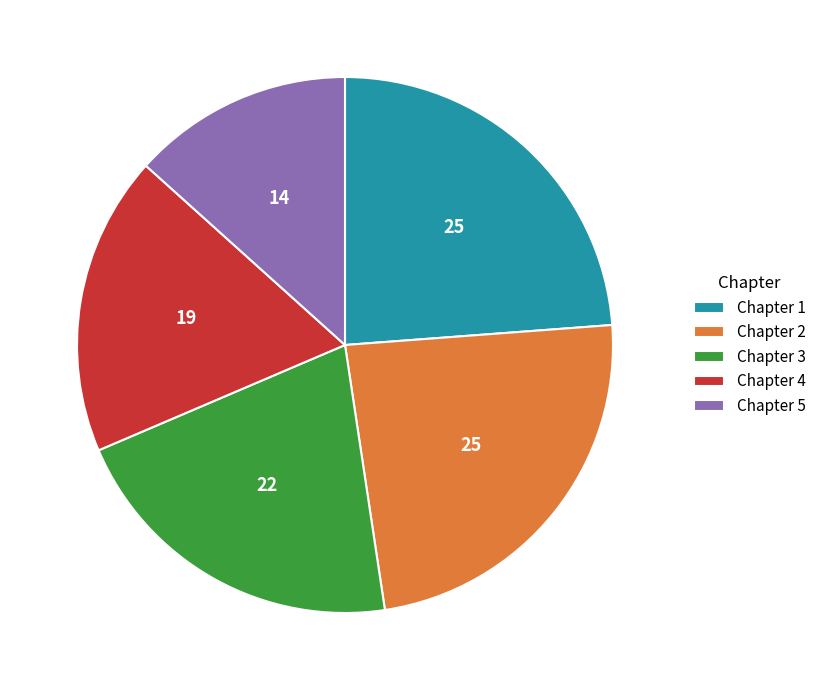

How many slices are in this pie chart?

5